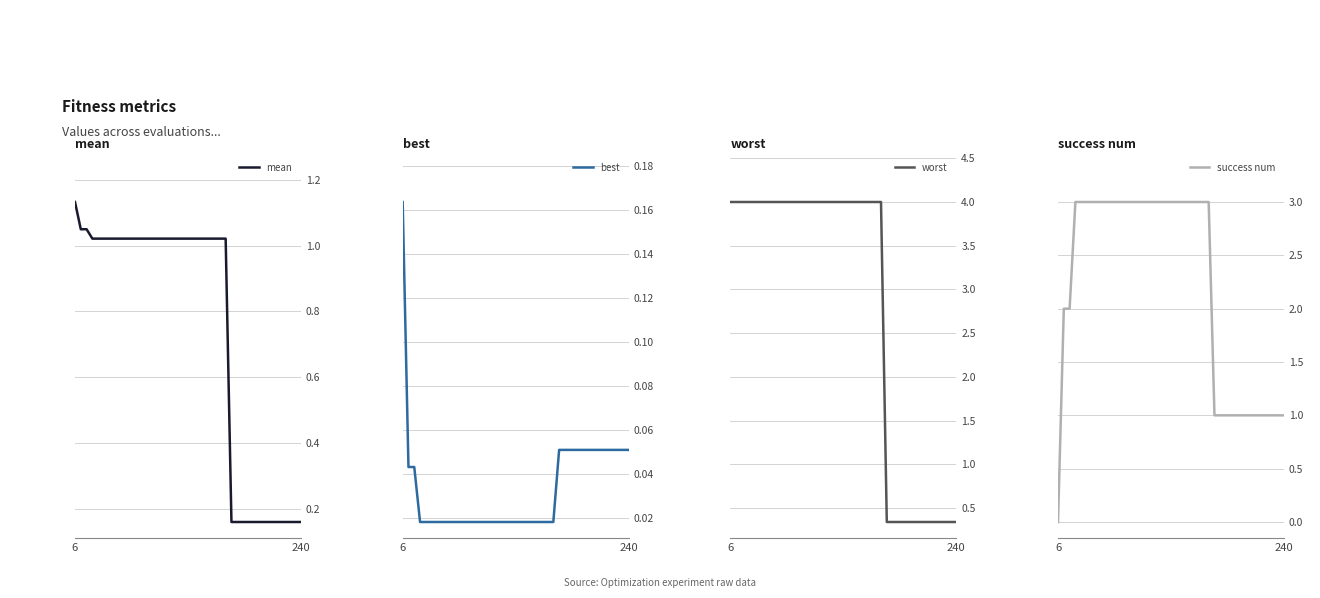

True or false: worst and success num intersect in this chart.

True